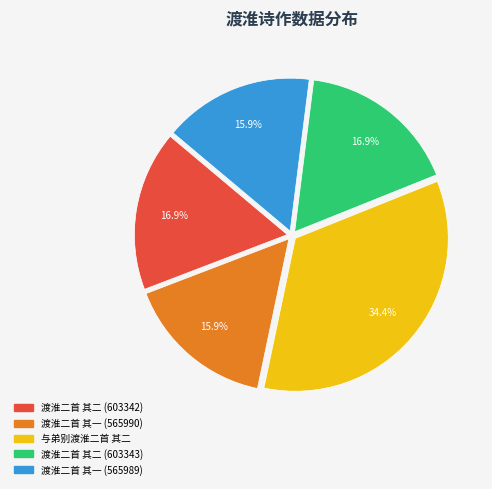

To the nearest percent, what percentage of the pie is 渡淮二首 其二 (603342)?

17%